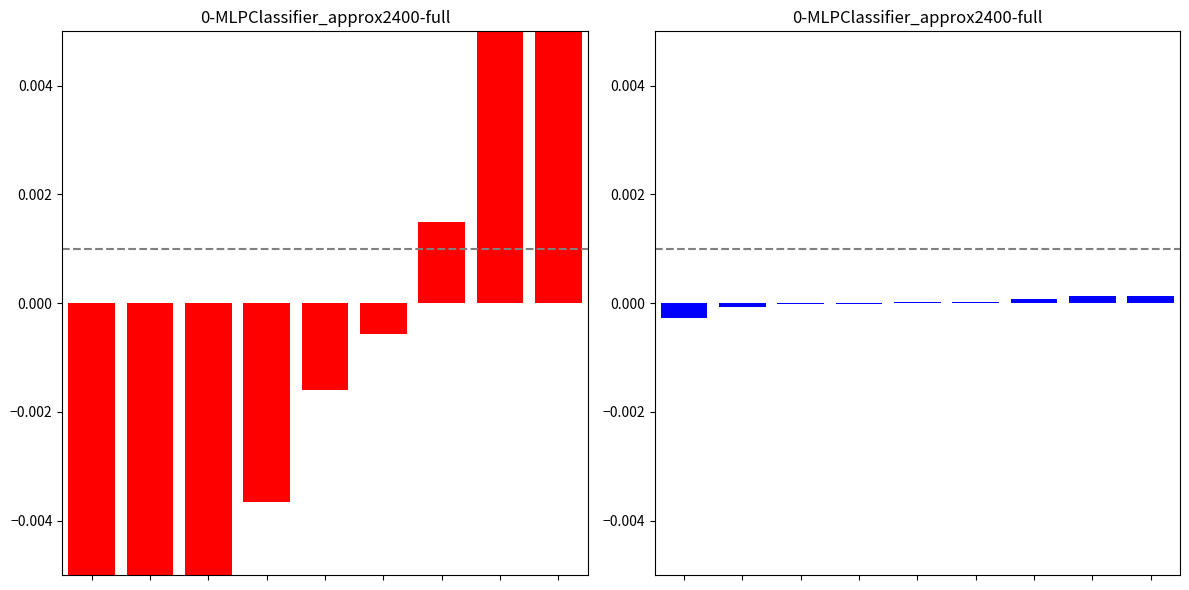

The value of Salary at 8 is 0.0. True or false?

False